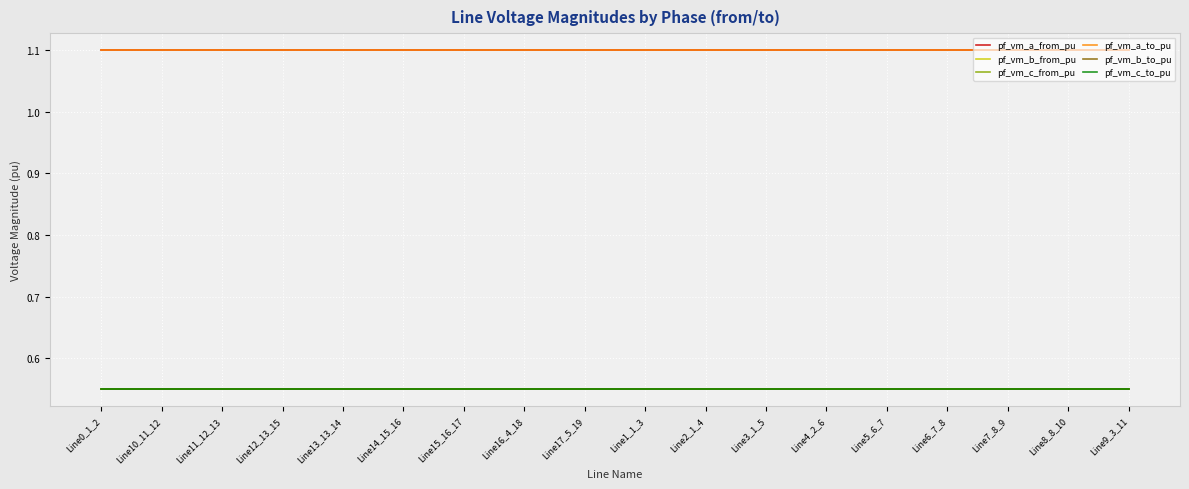

At which category does the chart reach its peak across all series?

Line0_1_2